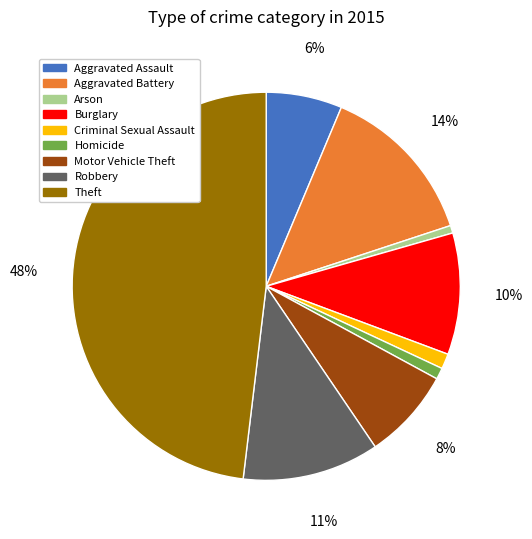

What is the ratio of the value at Aggravated Assault to the value at Motor Vehicle Theft?

0.8